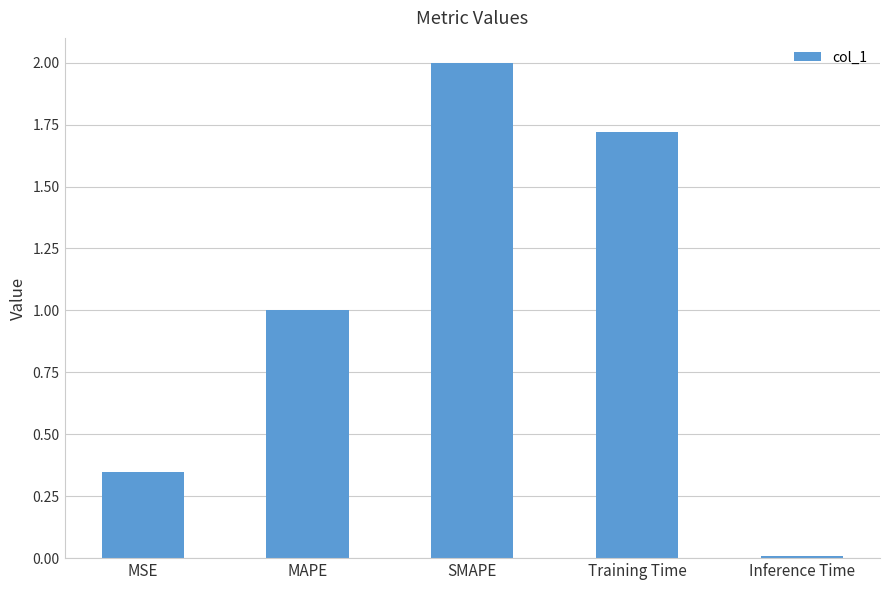

What is the change in value from MSE to Training Time?

+1.4